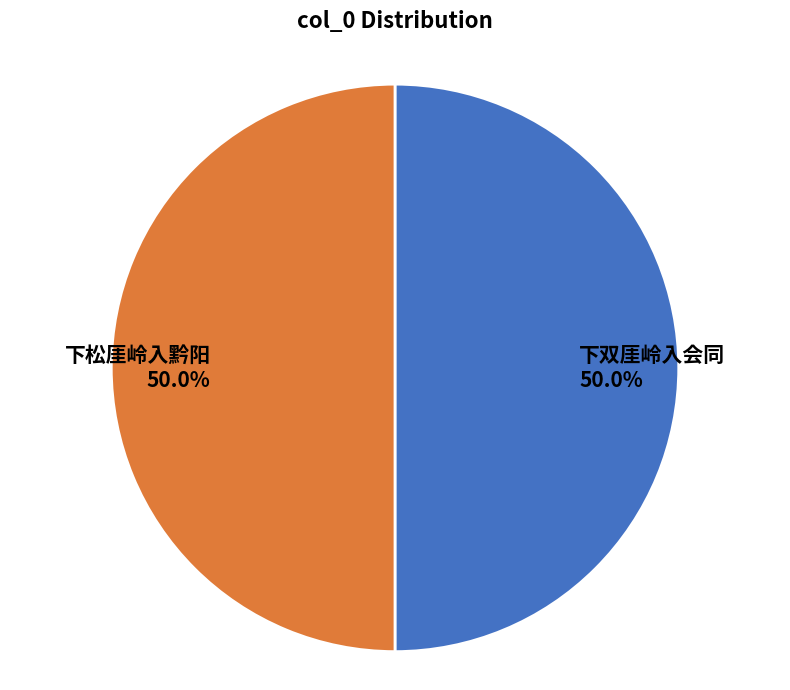

What is the ratio of the value at 下双厓岭入会同 to the value at 下松厓岭入黔阳?

1.0